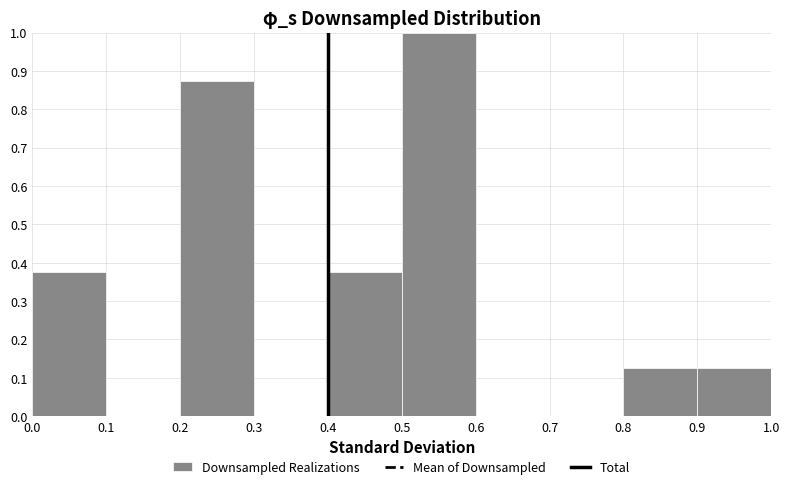

Reading left to right, list every bar in this chart as the range it spans on the x-axis followed by its height. The values are not printed on the chart, so give them approximately, as read against the axis.

0.0 to 0.1: 0.38
0.1 to 0.2: 0
0.2 to 0.3: 0.88
0.3 to 0.4: 0
0.4 to 0.5: 0.38
0.5 to 0.6: 1.00
0.6 to 0.7: 0
0.7 to 0.8: 0
0.8 to 0.9: 0.13
0.9 to 1.0: 0.13